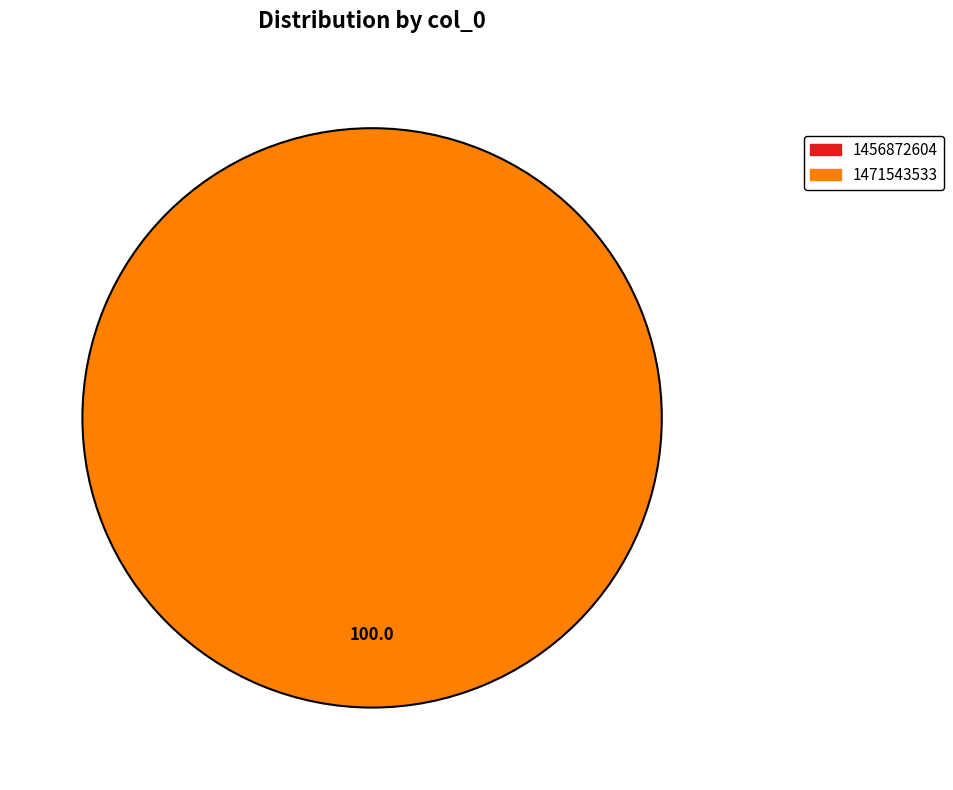

To the nearest percent, what is the average slice percentage?

50%